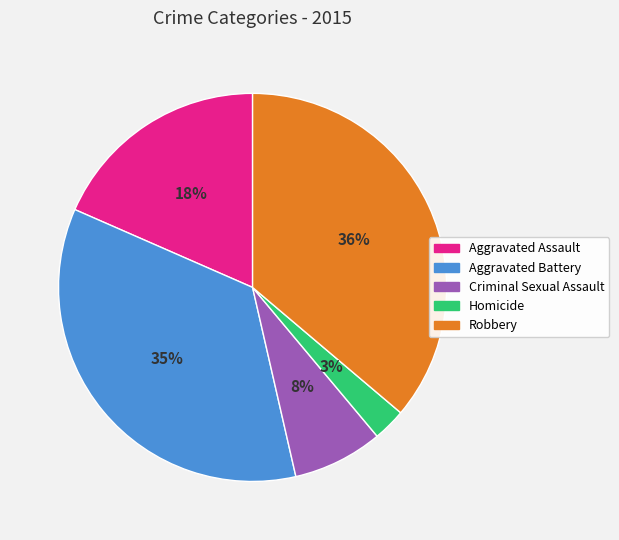

True or false: Robbery accounts for 36% of the total.

True